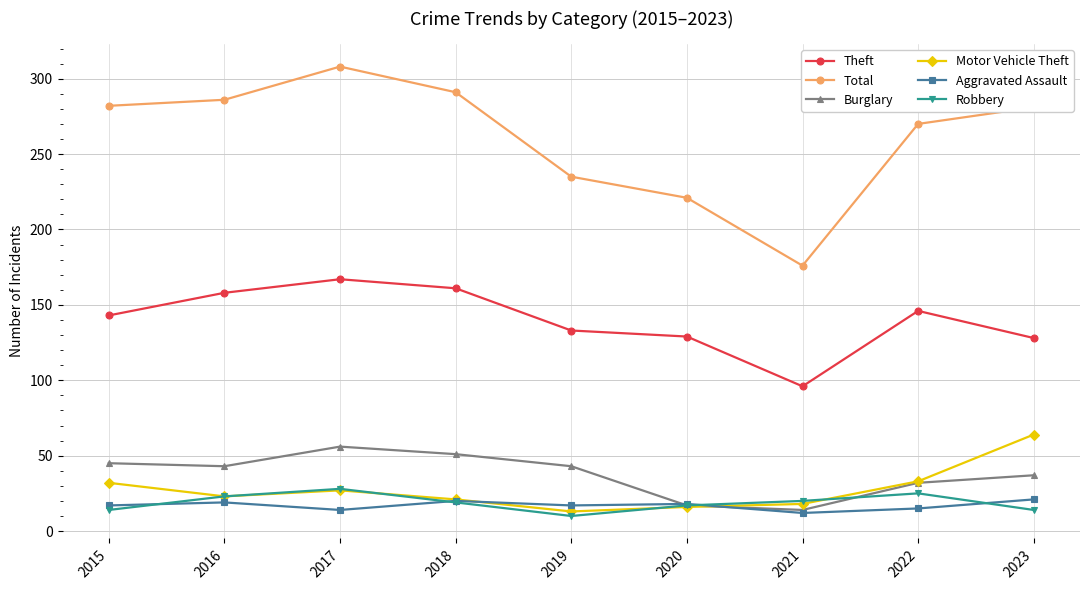

How many data points in Burglary are less than 43?

4